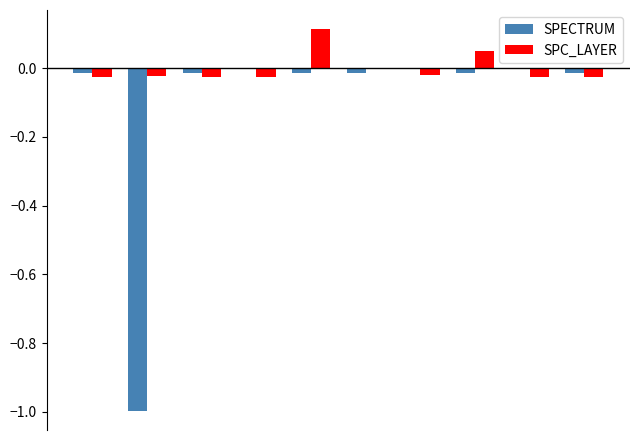

Which series has the largest total across all categories?

SPC_LAYER